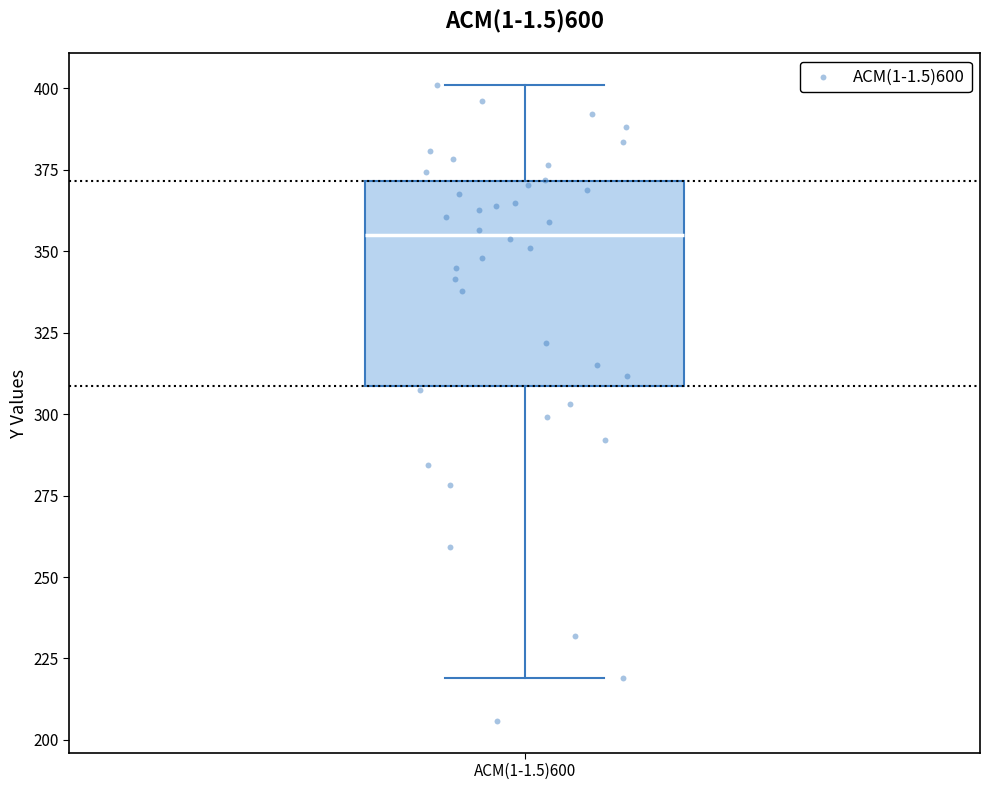

Where does the median line of the box for ACM(1-1.5)600 sit on the y-axis? The values are not printed on the chart, so give them approximately, as read against the axis.

355